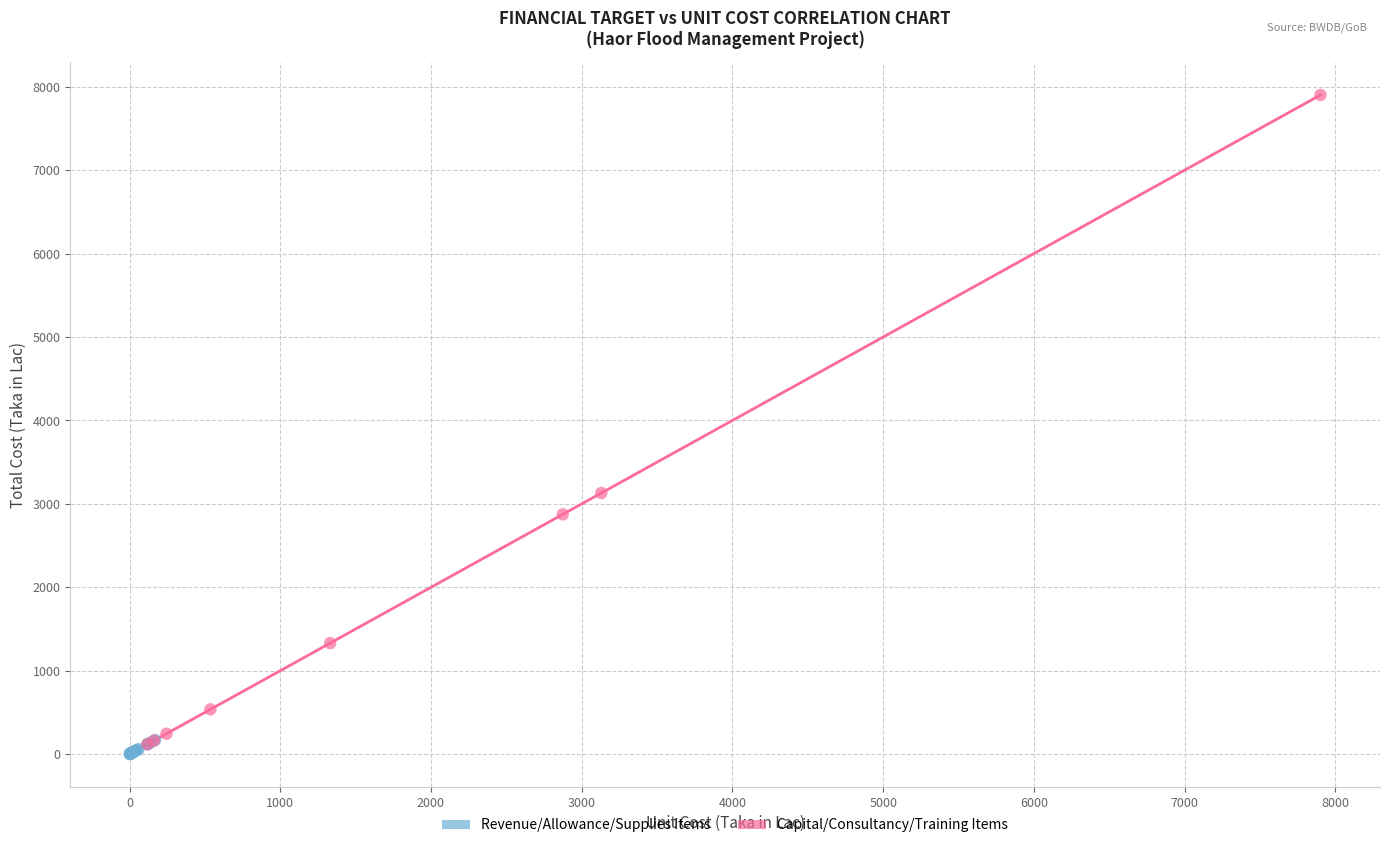

What are all the series names shown in the legend?

Revenue/Allowance/Supplies Items, Capital/Consultancy/Training Items